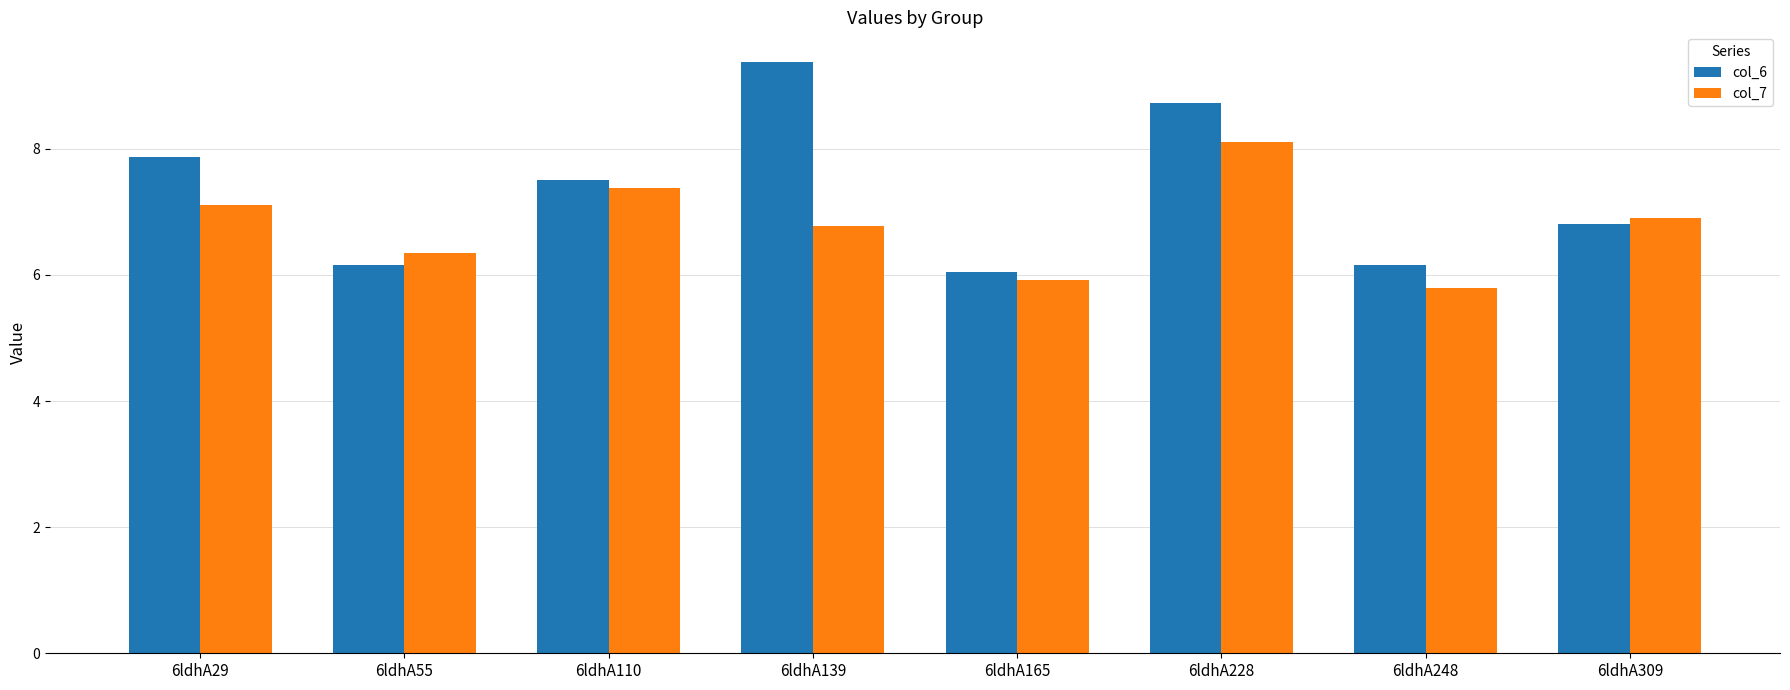

Which series changed the most between 6ldhA228 and 6ldhA309?

col_6